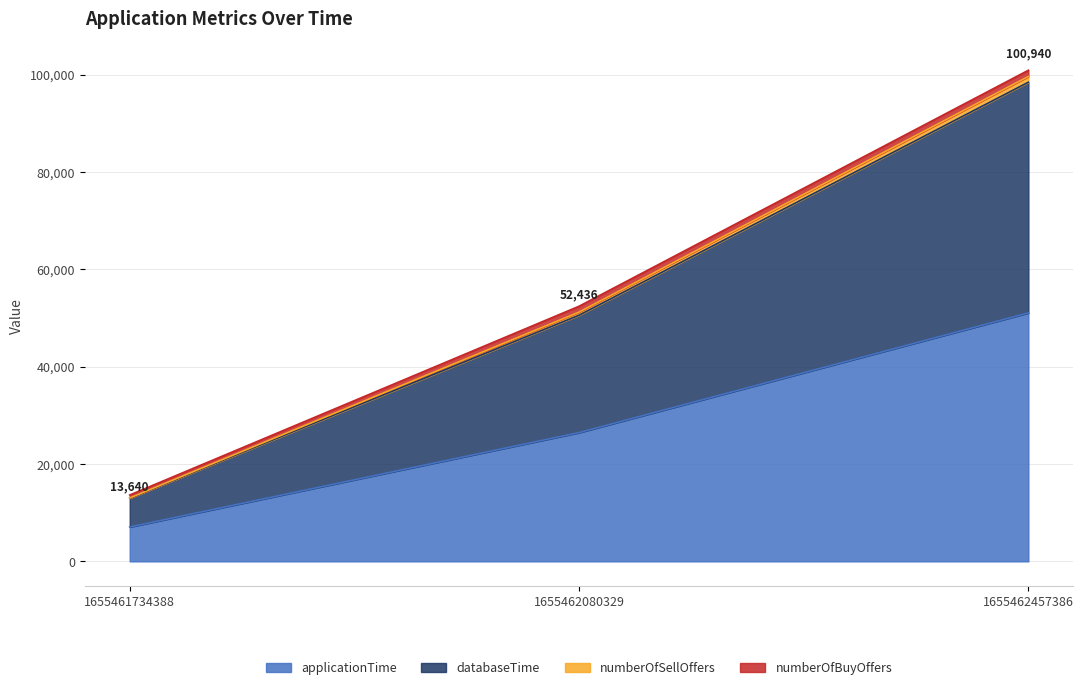

What is the minimum value shown in the chart?

7064